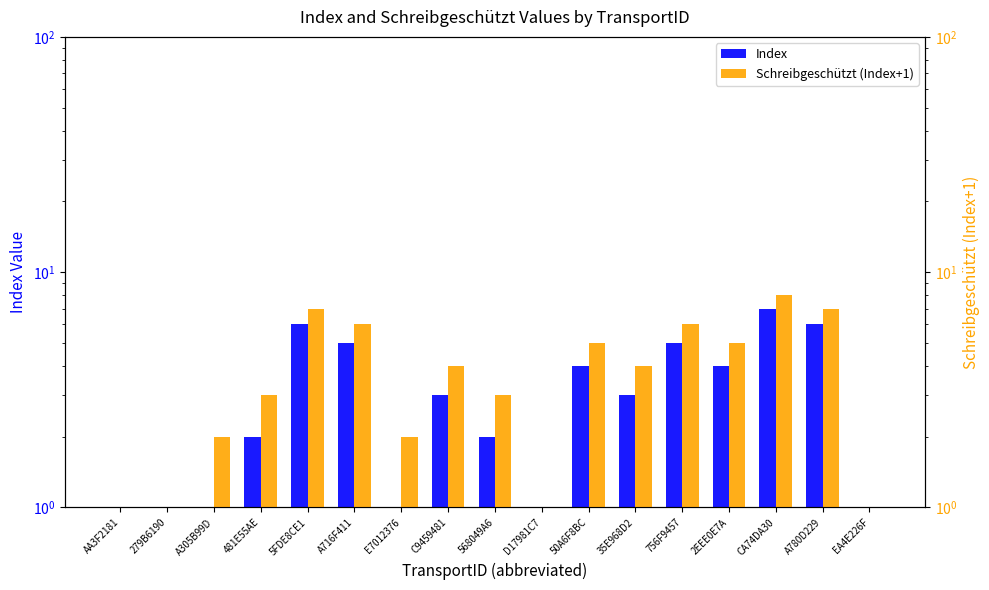

At how many categories does at least one series exceed 6?

3